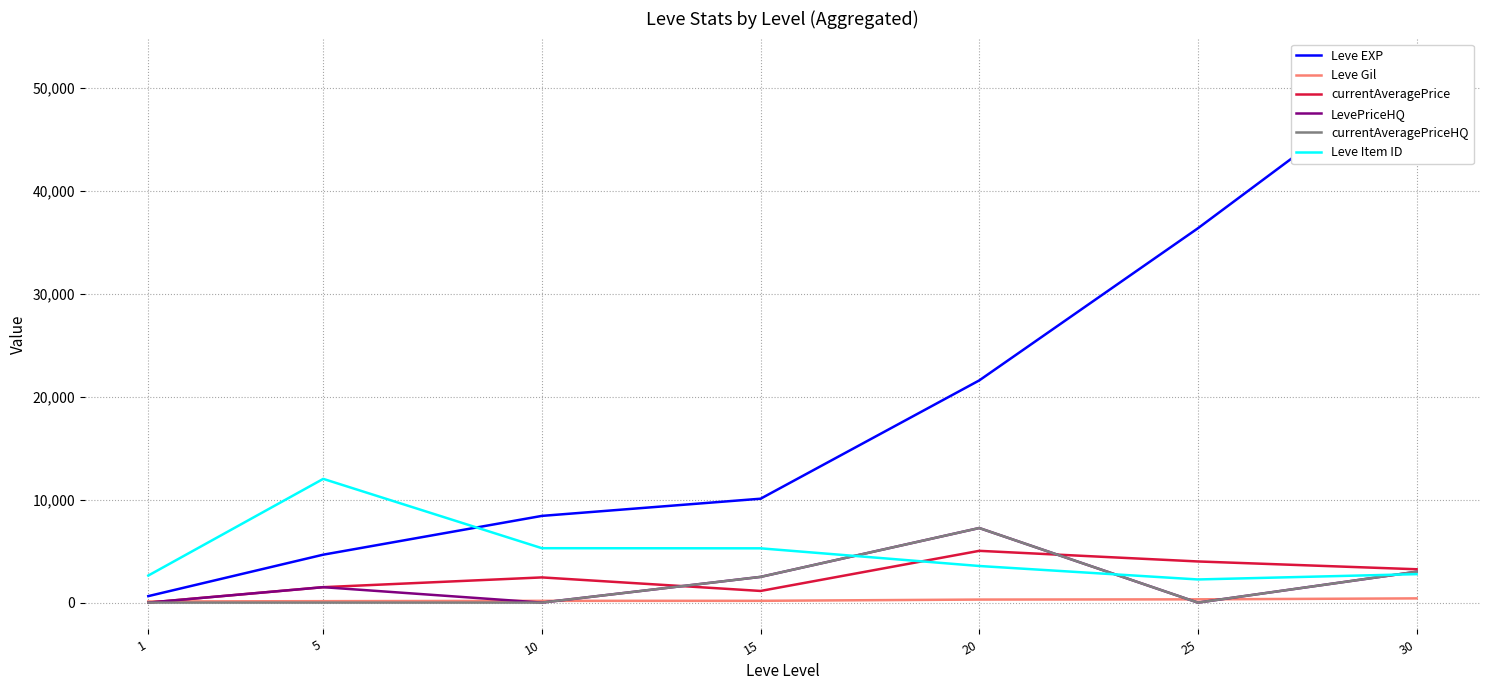

Between 20 and 25, which is larger?

25